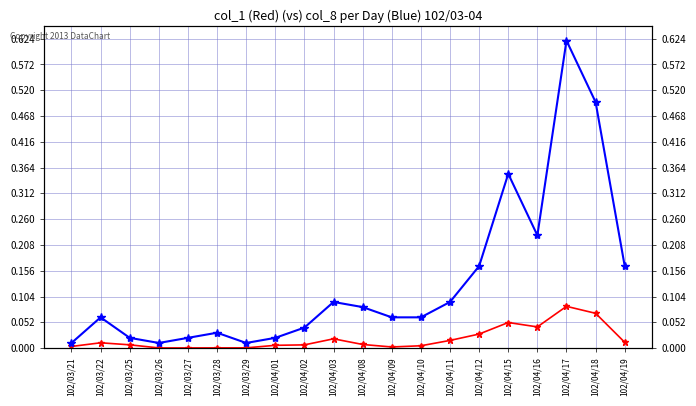

True or false: col_8 and col_1 intersect in this chart.

False